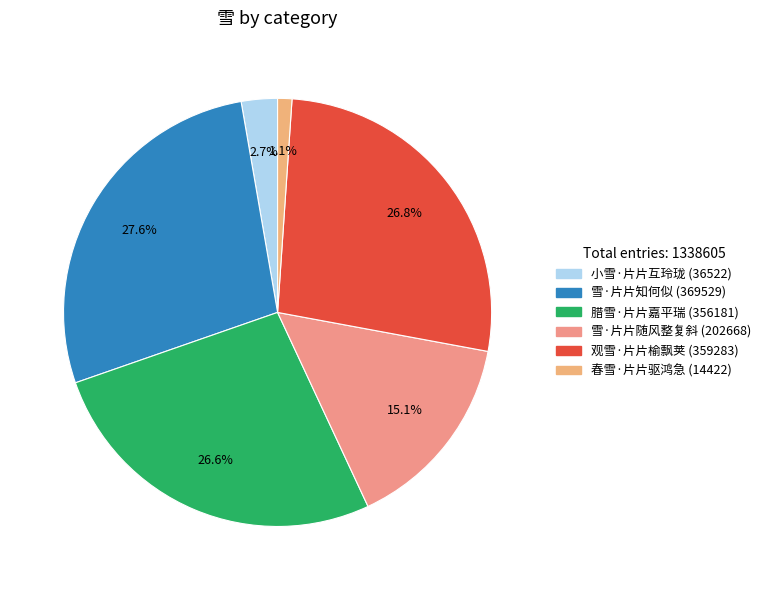

Which category has the biggest portion of the pie?

雪·片片知何似